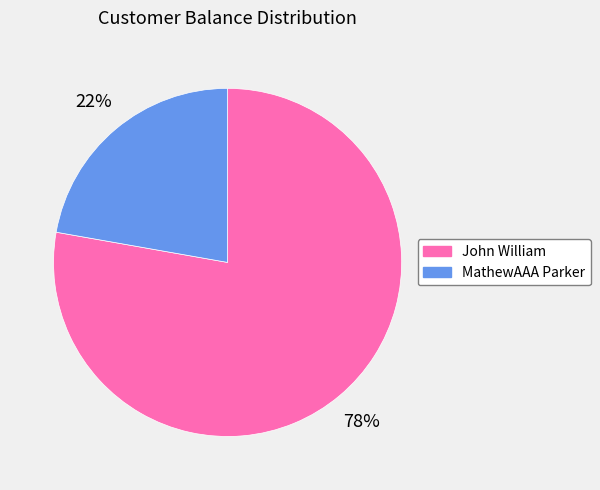

Count the number of slices in the pie.

2